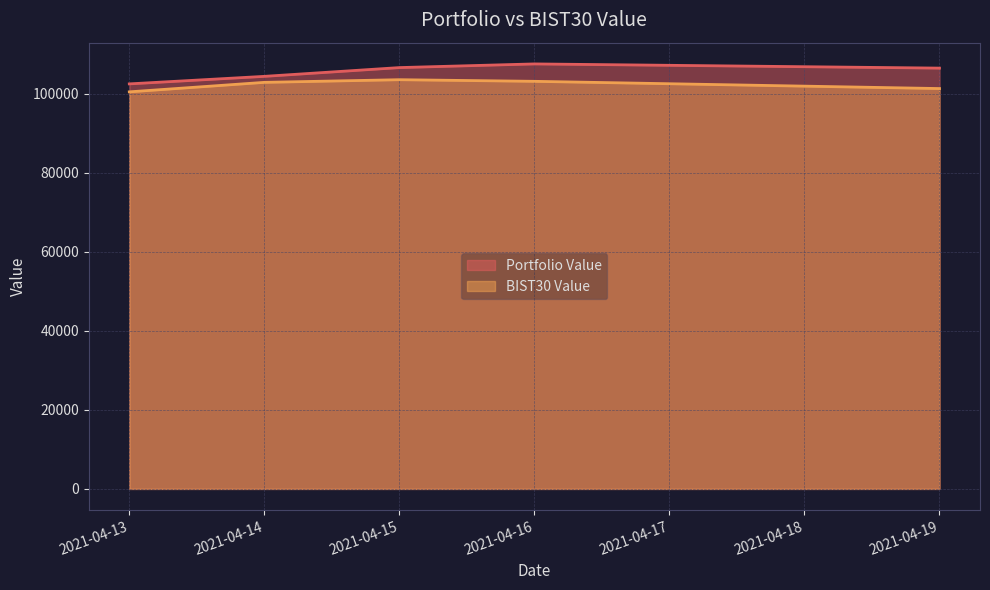

The value of BIST30 Value at 2021-04-16 is 103209.6. True or false?

True